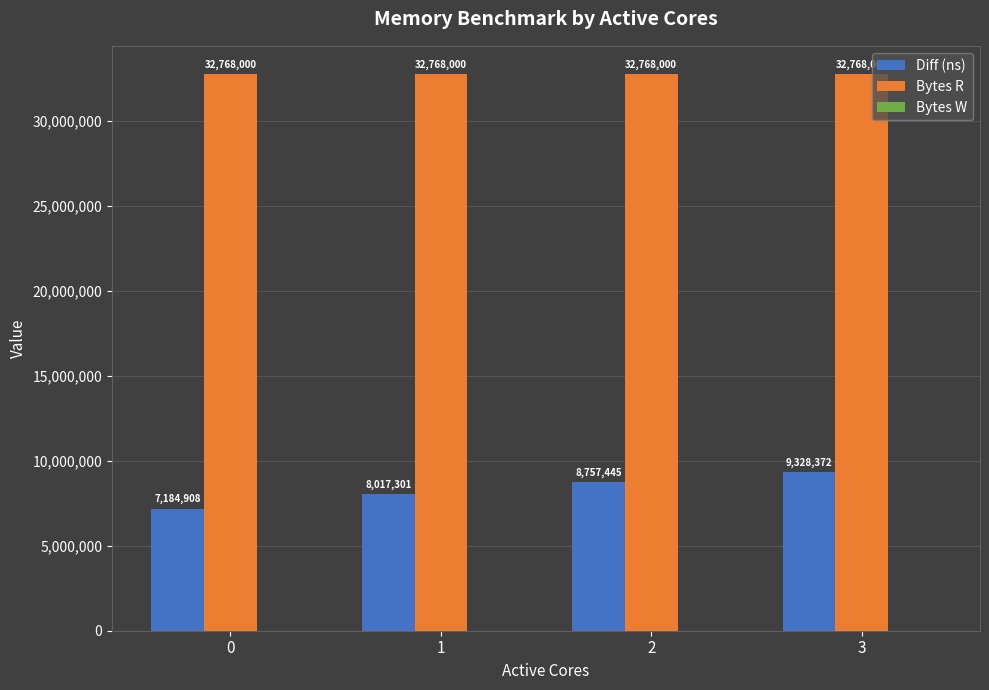

Between 0 and 1, which series saw the biggest shift?

Diff (ns)